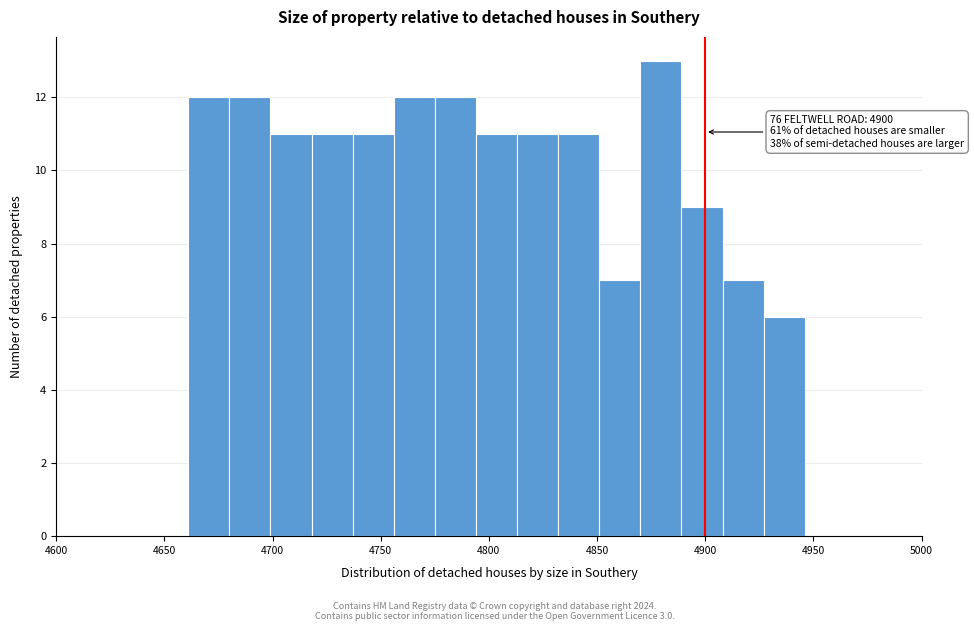

Read against the x-axis, roughly where is the centre of the tallest bar?

4880